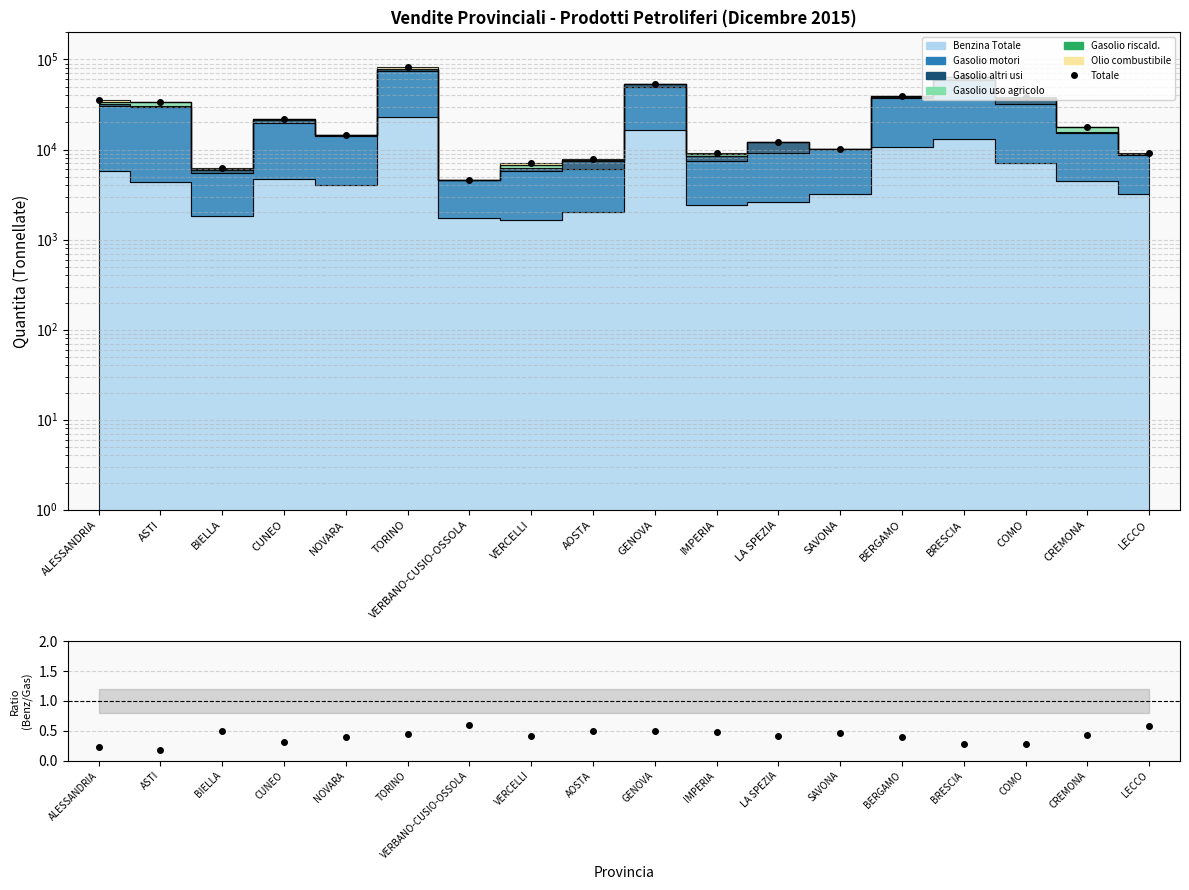

What is the difference between the maximum and minimum values in the Totale series?

77157.0